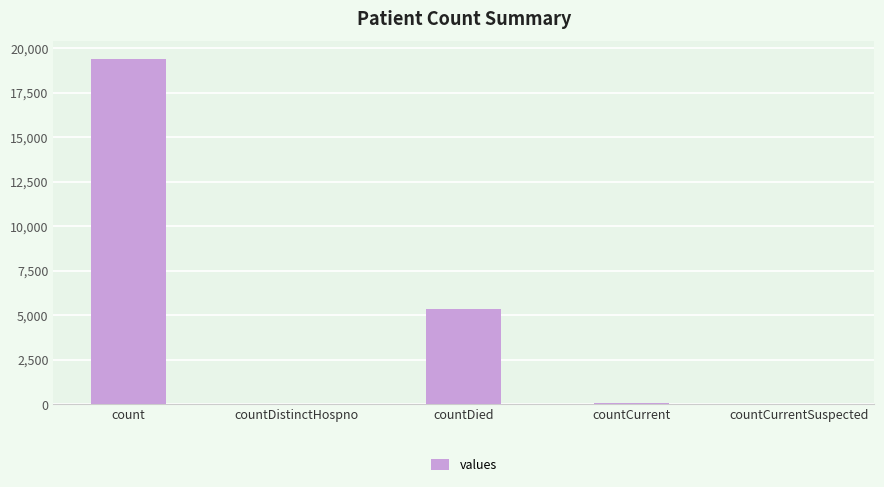

Where is the data nearest to the value 9710?

countDied